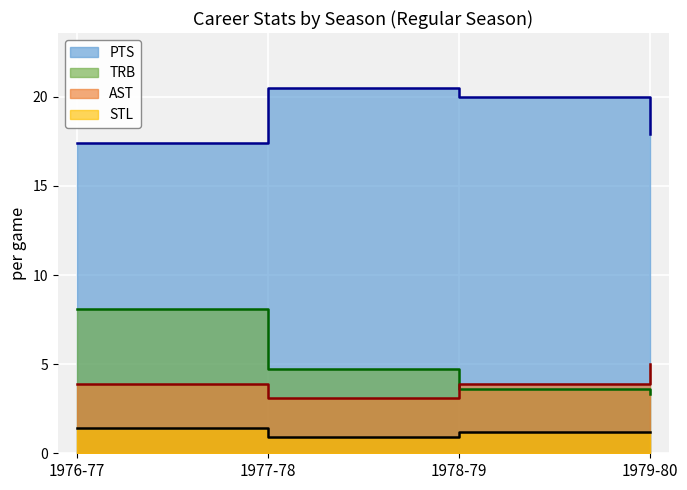

What is the lowest value of the STL series?

0.9